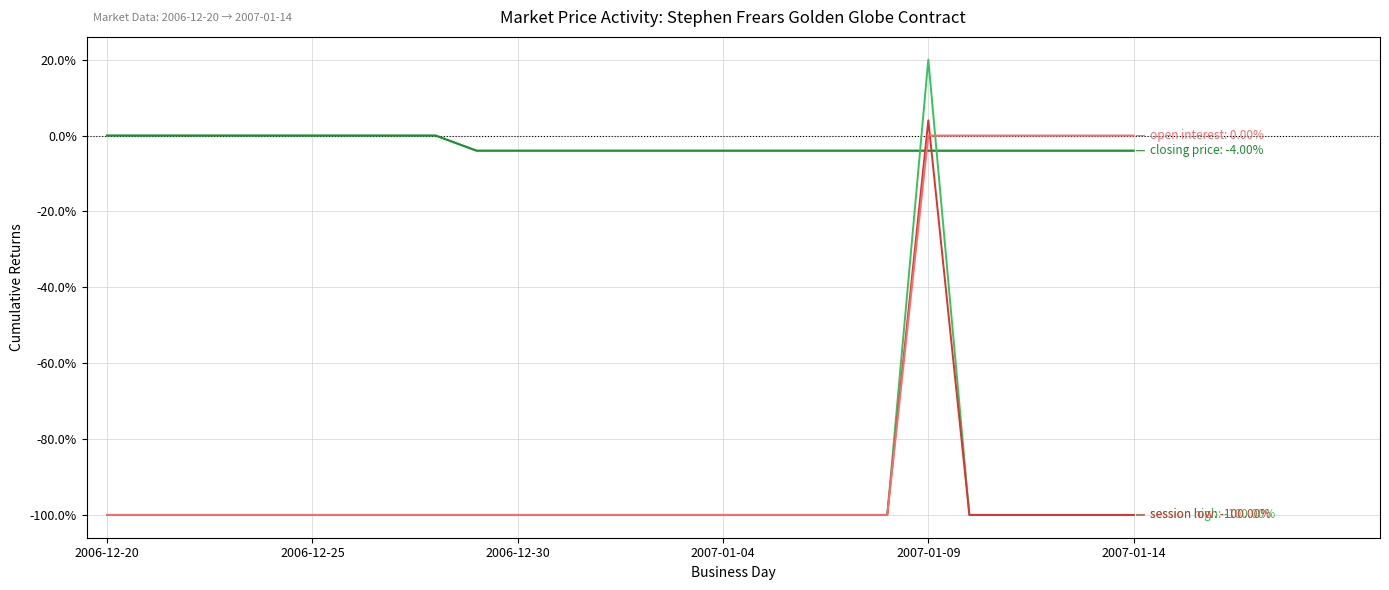

What is the greatest value displayed?

20